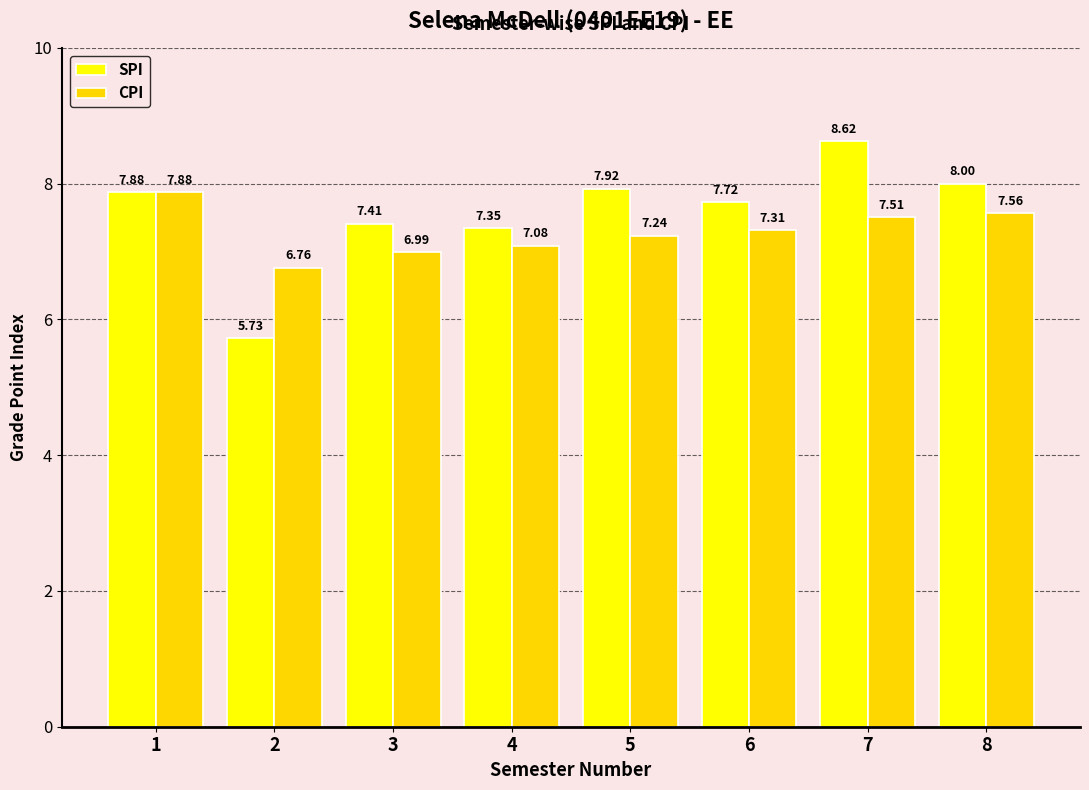

Is the value of CPI at 4 greater than the value of SPI at 8?

No